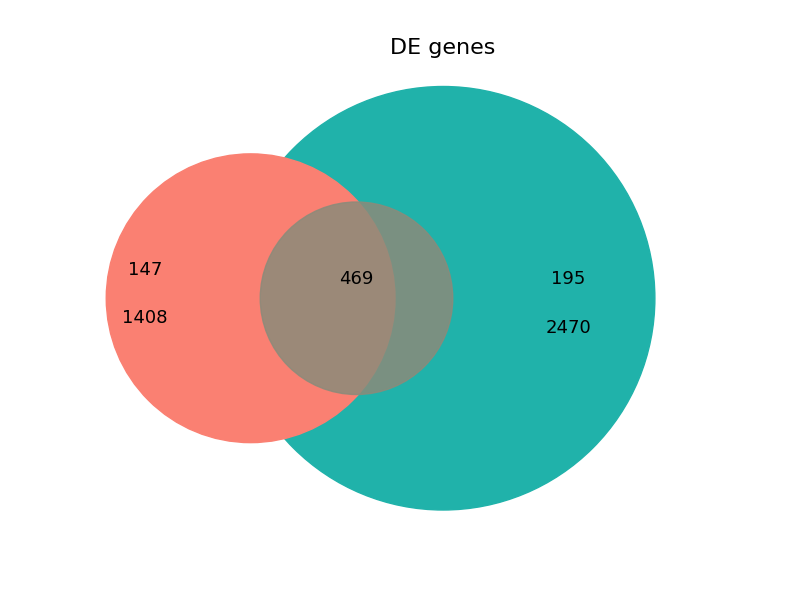

Does 407 represent more than half of the total?

No